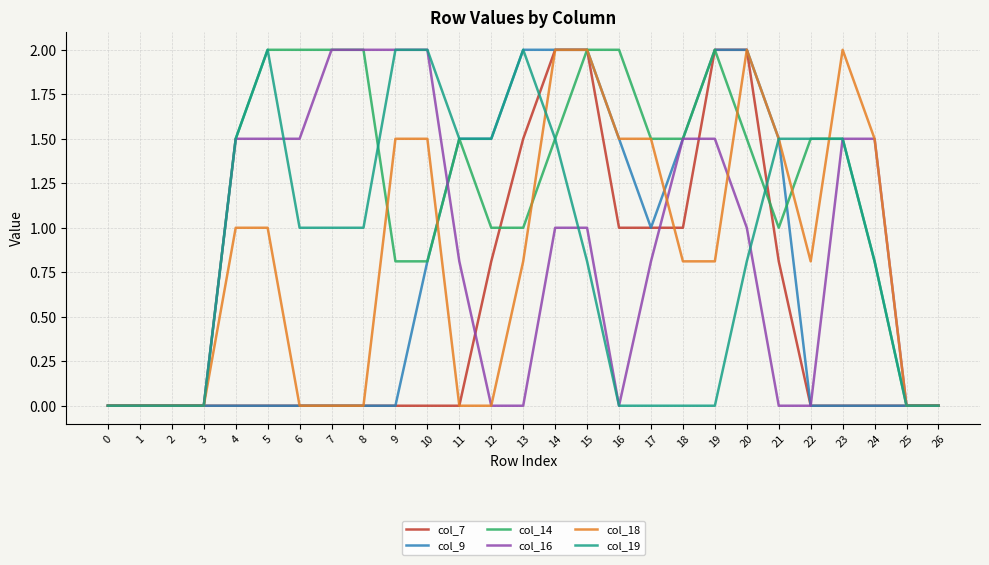

Reading right to left, transcribe all the data shown in this chart.

col_7: 0.0	0.0	0.0	0.0	0.0	0.8	2.0	2.0	1.0	1.0	1.0	2.0	2.0	1.5	0.8	0.0	0.0	0.0	0.0	0.0	0.0	0.0	0.0	0.0	0.0	0.0	0.0
col_9: 0.0	0.0	0.0	0.0	0.0	1.5	2.0	2.0	1.5	1.0	1.5	2.0	2.0	2.0	1.5	1.5	0.8	0.0	0.0	0.0	0.0	0.0	0.0	0.0	0.0	0.0	0.0
col_14: 0.0	0.0	0.8	1.5	1.5	1.0	1.5	2.0	1.5	1.5	2.0	2.0	1.5	1.0	1.0	1.5	0.8	0.8	2.0	2.0	2.0	2.0	1.5	0.0	0.0	0.0	0.0
col_16: 0.0	0.0	1.5	1.5	0.0	0.0	1.0	1.5	1.5	0.8	0.0	1.0	1.0	0.0	0.0	0.8	2.0	2.0	2.0	2.0	1.5	1.5	1.5	0.0	0.0	0.0	0.0
col_18: 0.0	0.0	1.5	2.0	0.8	1.5	2.0	0.8	0.8	1.5	1.5	2.0	2.0	0.8	0.0	0.0	1.5	1.5	0.0	0.0	0.0	1.0	1.0	0.0	0.0	0.0	0.0
col_19: 0.0	0.0	0.8	1.5	1.5	1.5	0.8	0.0	0.0	0.0	0.0	0.8	1.5	2.0	1.5	1.5	2.0	2.0	1.0	1.0	1.0	2.0	1.5	0.0	0.0	0.0	0.0